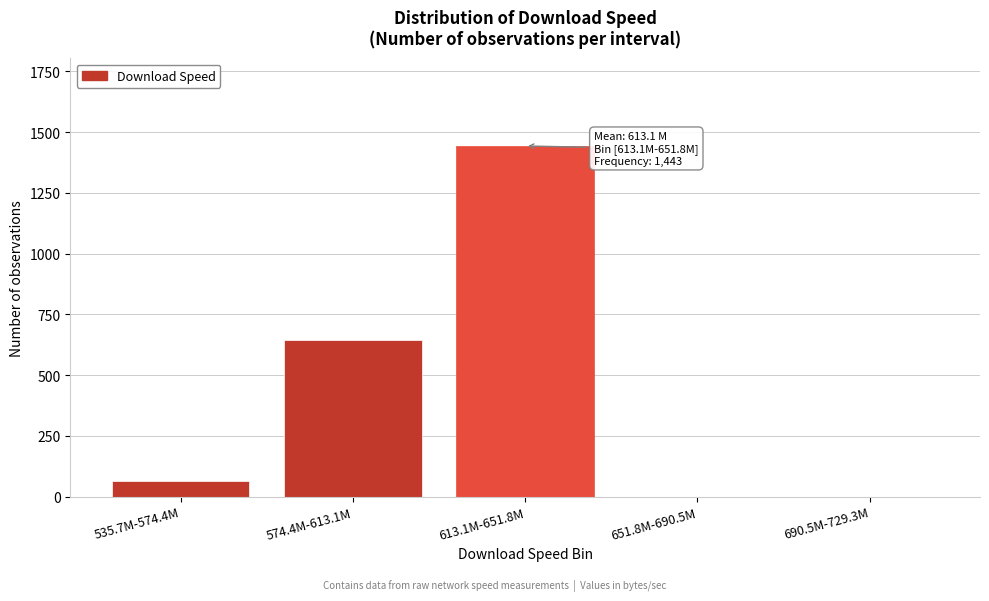

Reading left to right, transcribe all the data shown in this chart.

535.7M-574.4M=64	574.4M-613.1M=645	613.1M-651.8M=1443	651.8M-690.5M=0	690.5M-729.3M=0